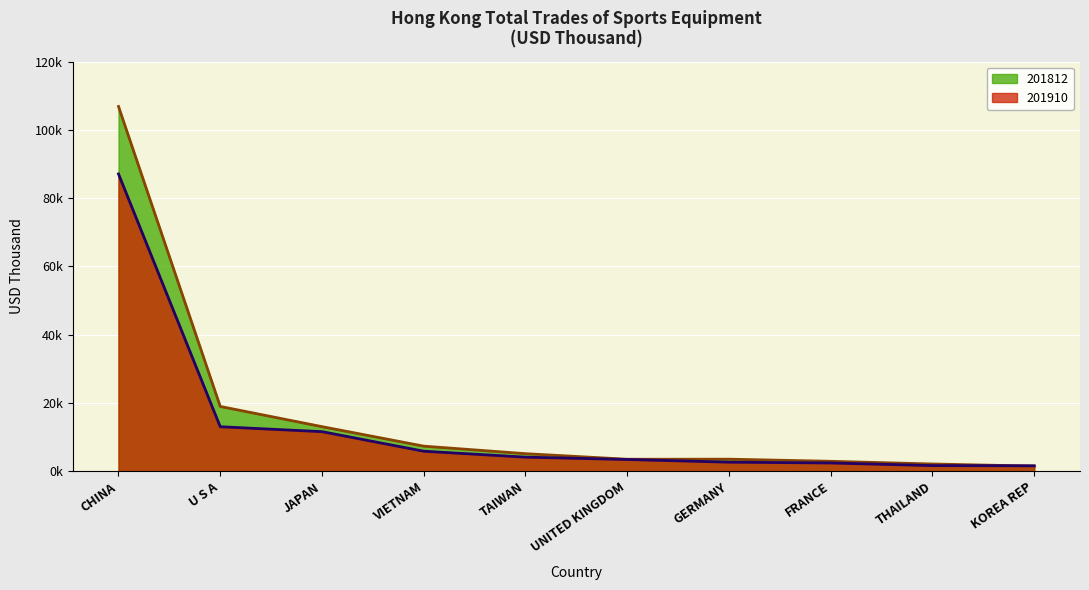

Does the chart display data point markers on the line(s)?

No